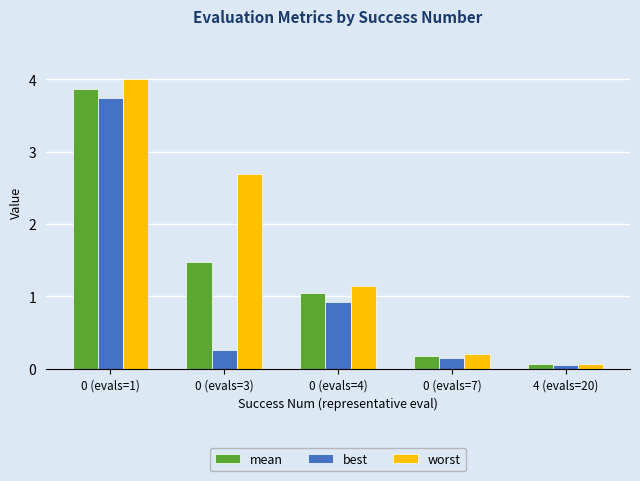

What is the maximum value shown in the chart?

4.0